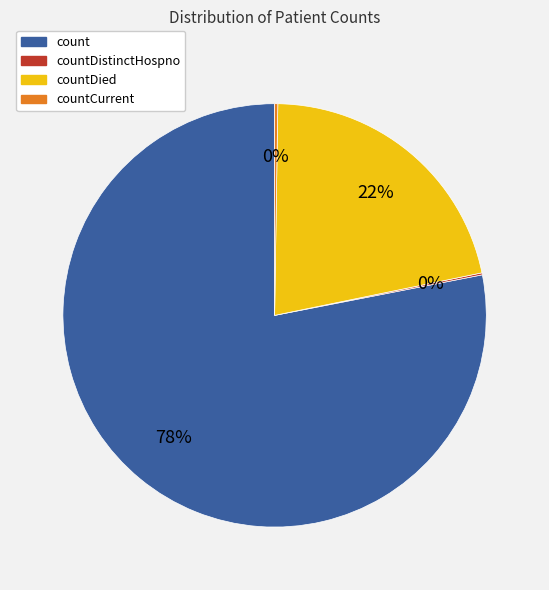

To the nearest percent, what is the difference between the largest and smallest slice percentages?

78%